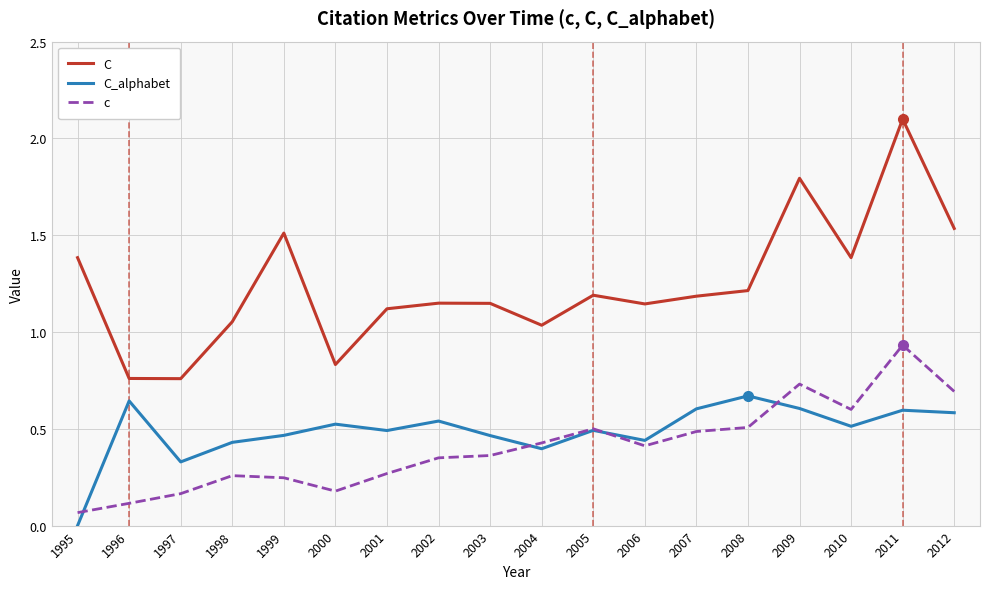

What value does the C series have at 2009?

1.8